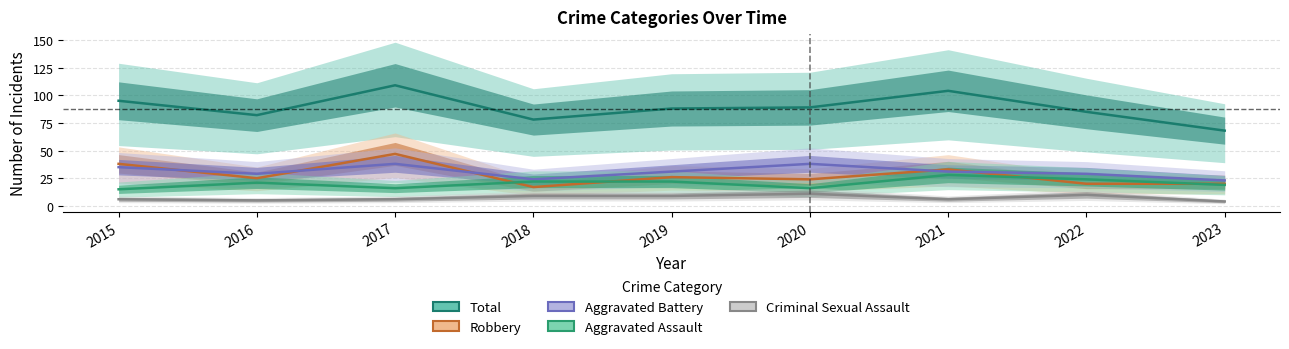

Is the value of Robbery at 2015 greater than the value of Aggravated Assault at 2016?

Yes